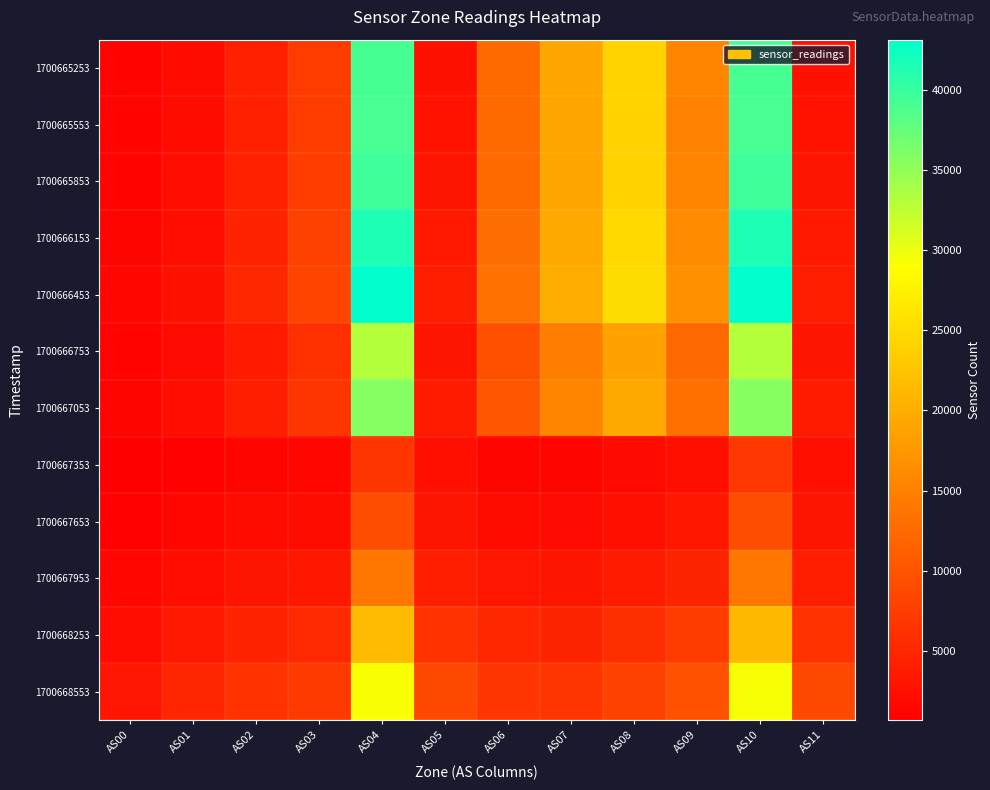

Reading right to left, list all the values displayed in this chart.

1700665253: AS11=2740	AS10=39162	AS09=15362	AS08=24175	AS07=19199	AS06=12510	AS05=2738	AS04=39167	AS03=7455	AS02=4300	AS01=2090	AS00=1182
1700665553: AS11=2784	AS10=39090	AS09=15288	AS08=23990	AS07=19080	AS06=12460	AS05=2784	AS04=39098	AS03=7459	AS02=4349	AS01=2116	AS00=1197
1700665853: AS11=3014	AS10=39606	AS09=15432	AS08=24008	AS07=19091	AS06=12523	AS05=3010	AS04=39599	AS03=7559	AS02=4473	AS01=2206	AS00=1254
1700666153: AS11=3568	AS10=41533	AS09=16152	AS08=24657	AS07=19534	AS06=12889	AS05=3566	AS04=41525	AS03=7909	AS02=4735	AS01=2426	AS00=1393
1700666453: AS11=3946	AS10=43121	AS09=16714	AS08=25165	AS07=19902	AS06=13234	AS05=3944	AS04=43089	AS03=8262	AS02=5045	AS01=2685	AS00=1554
1700666753: AS11=2964	AS10=33097	AS09=12156	AS08=18676	AS07=14773	AS06=9687	AS05=2964	AS04=33101	AS03=5974	AS02=3604	AS01=1910	AS00=1118
1700667053: AS11=3794	AS10=35661	AS09=13172	AS08=19563	AS07=15451	AS06=10282	AS05=3794	AS04=35671	AS03=6583	AS02=4141	AS01=2304	AS00=1367
1700667353: AS11=2524	AS10=6826	AS09=2514	AS08=1844	AS07=1374	AS06=1406	AS05=2524	AS04=6821	AS03=1510	AS02=1383	AS01=1067	AS00=691
1700667653: AS11=3034	AS10=9233	AS09=3266	AS08=2505	AS07=1922	AS06=1986	AS05=3038	AS04=9255	AS03=2132	AS02=1935	AS01=1474	AS00=947
1700667953: AS11=4134	AS10=13895	AS09=4775	AS08=3805	AS07=3010	AS06=3124	AS05=4140	AS04=13923	AS03=3360	AS02=3028	AS01=2293	AS00=1461
1700668253: AS11=6302	AS10=21370	AS09=7251	AS08=5909	AS07=4758	AS06=4936	AS05=6310	AS04=21413	AS03=5257	AS02=4699	AS01=3556	AS00=2264
1700668553: AS11=8856	AS10=29291	AS09=9786	AS08=8063	AS07=6588	AS06=6804	AS05=8840	AS04=29237	AS03=7187	AS02=6408	AS01=4867	AS00=3106